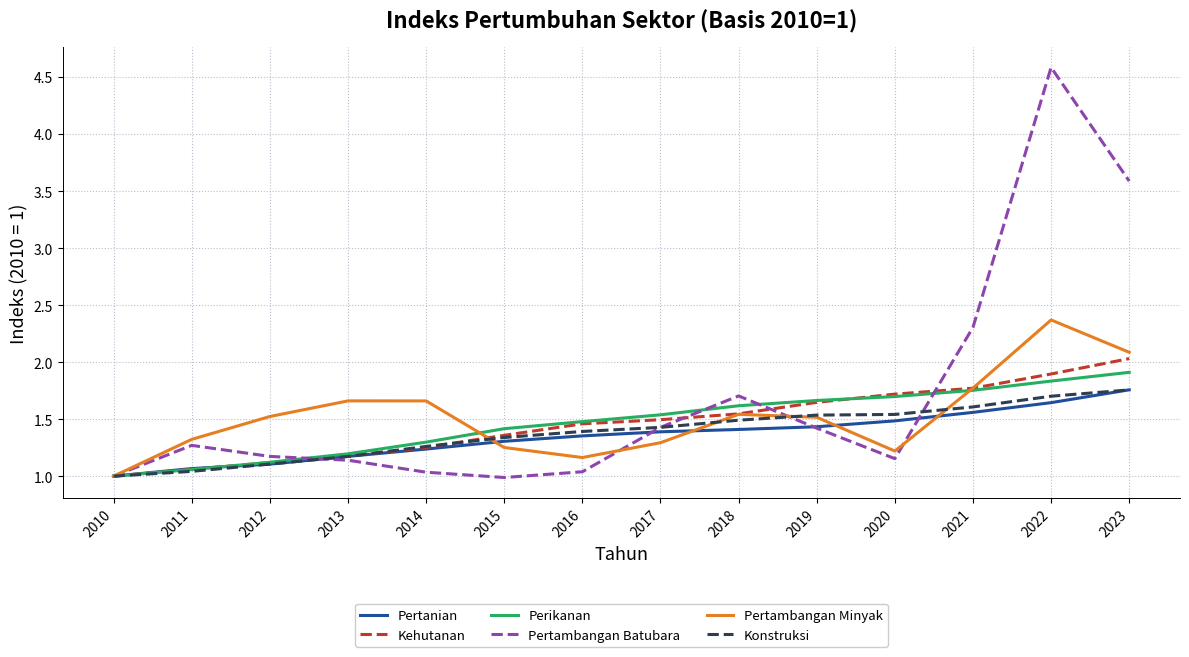

At which category is the sum across all series the highest?

2022